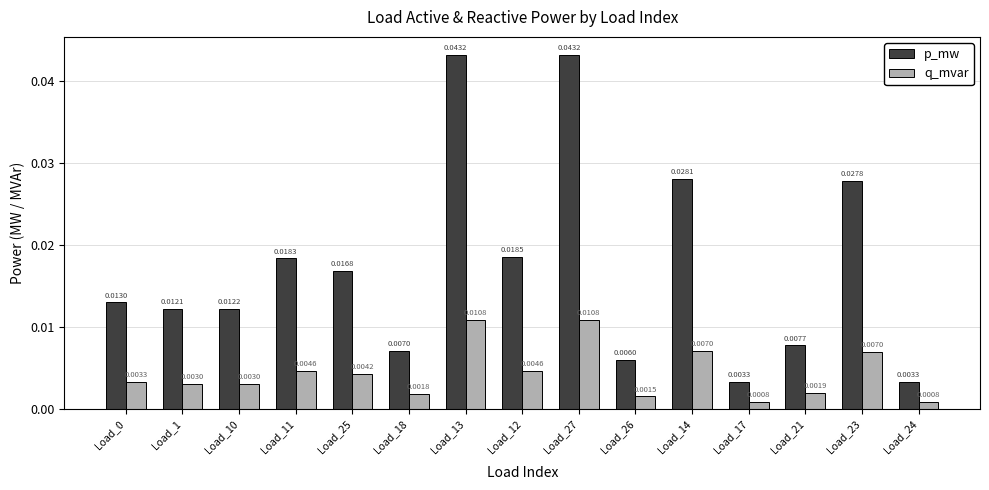

What are all the series names shown in the legend?

p_mw, q_mvar